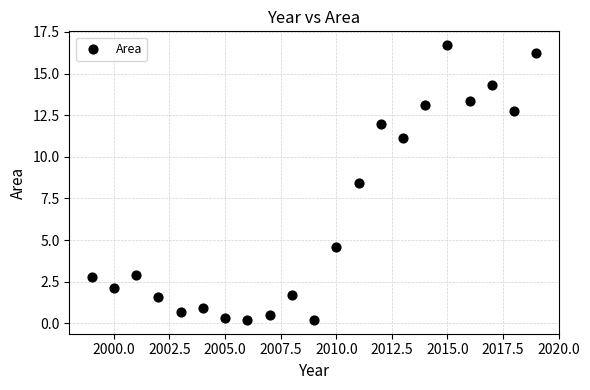

What is the range of X values (max minus min)?

20.0